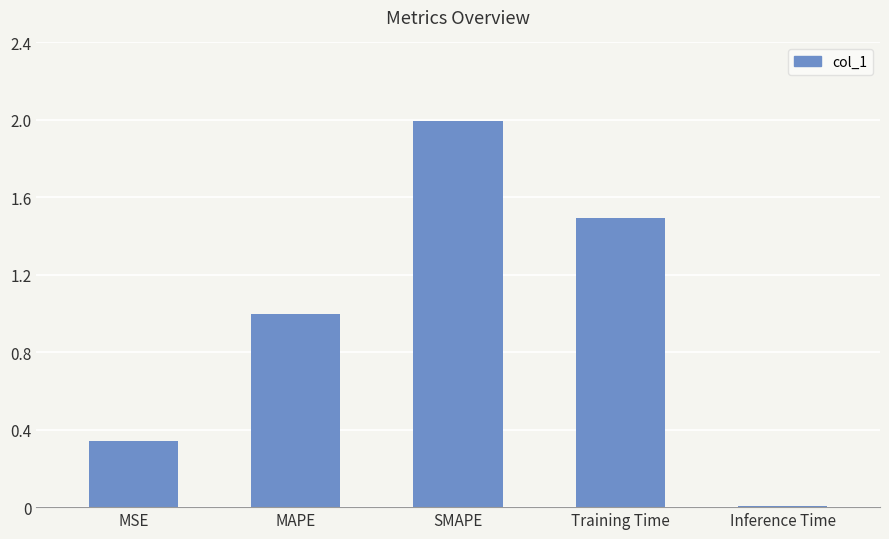

What is the sum of all values?

4.8